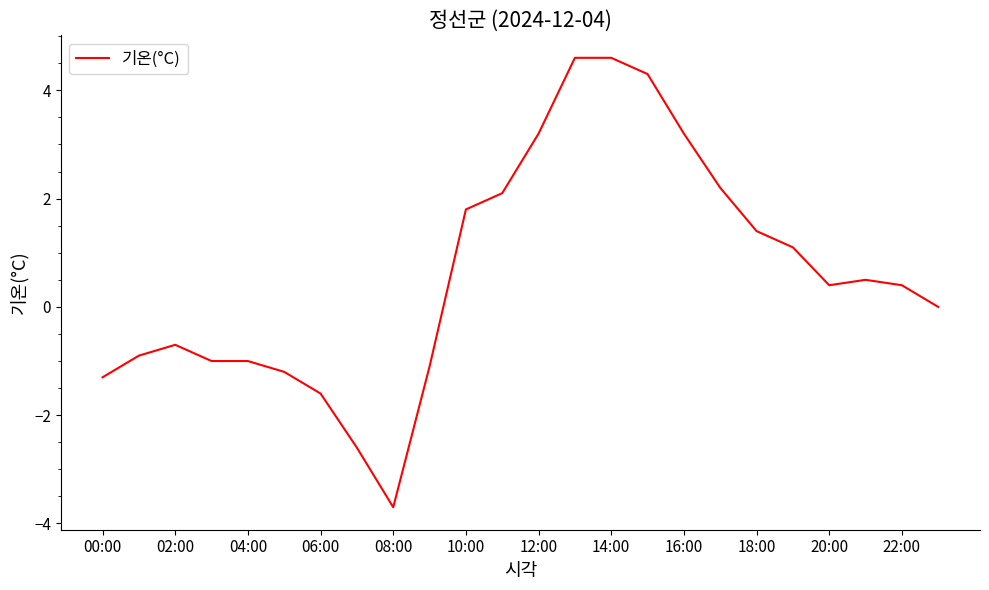

How many lines are shown in the chart?

1